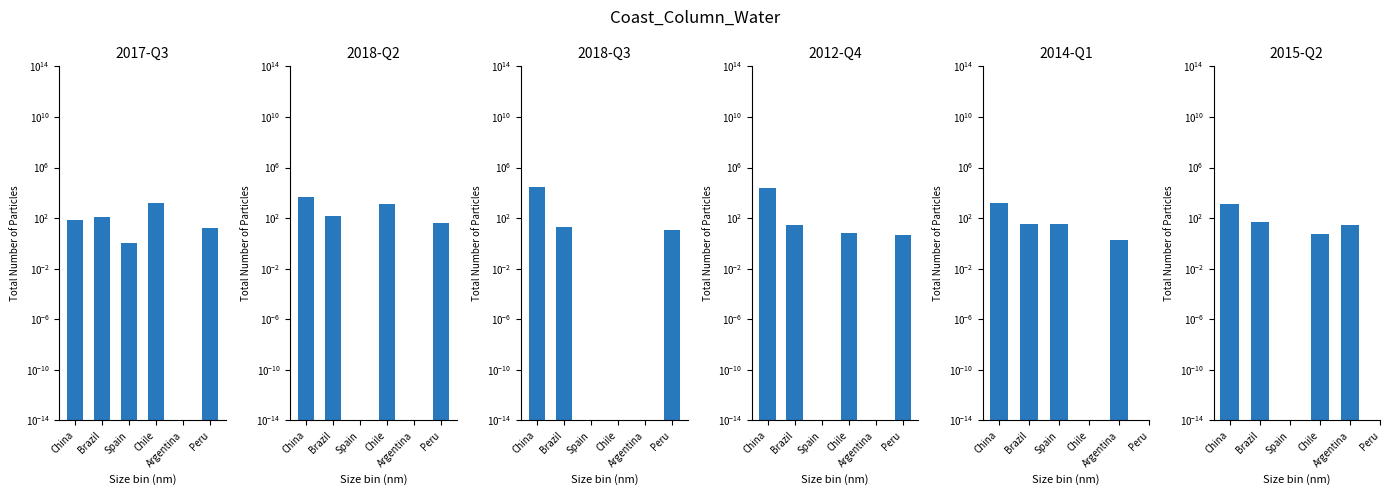

What is the value of the 2017-Q3 bar at the 2nd from the left?

121.0